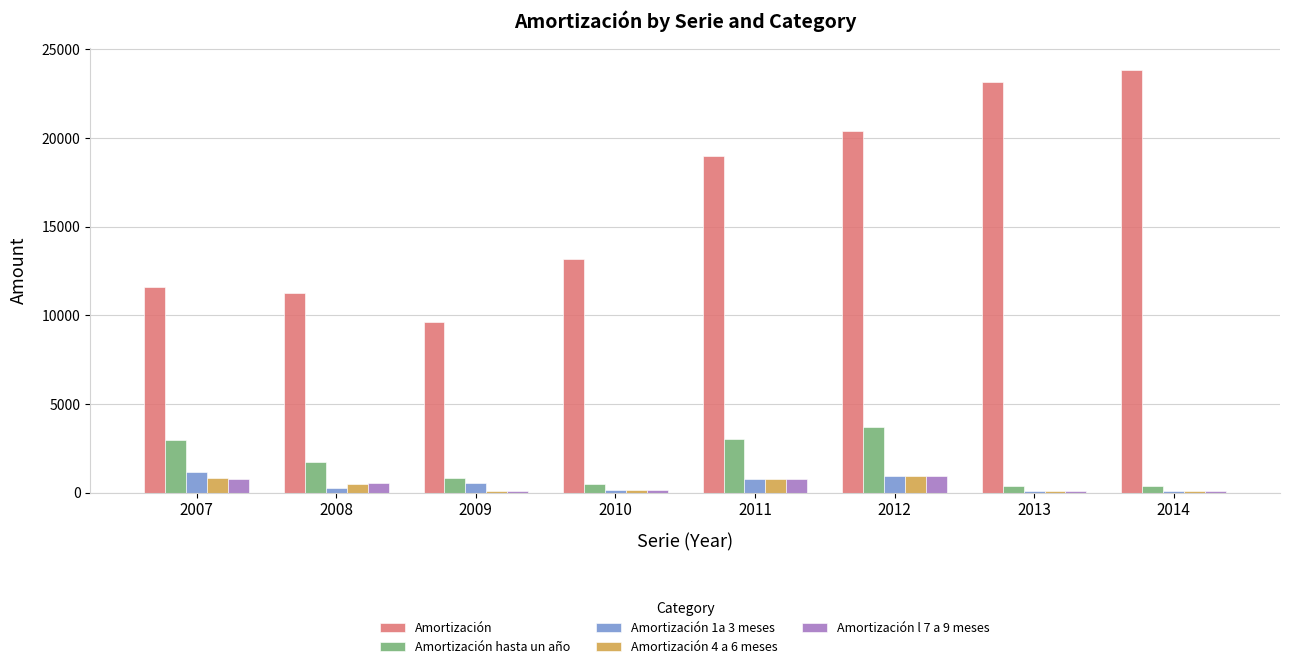

How many bars are there in total?

40